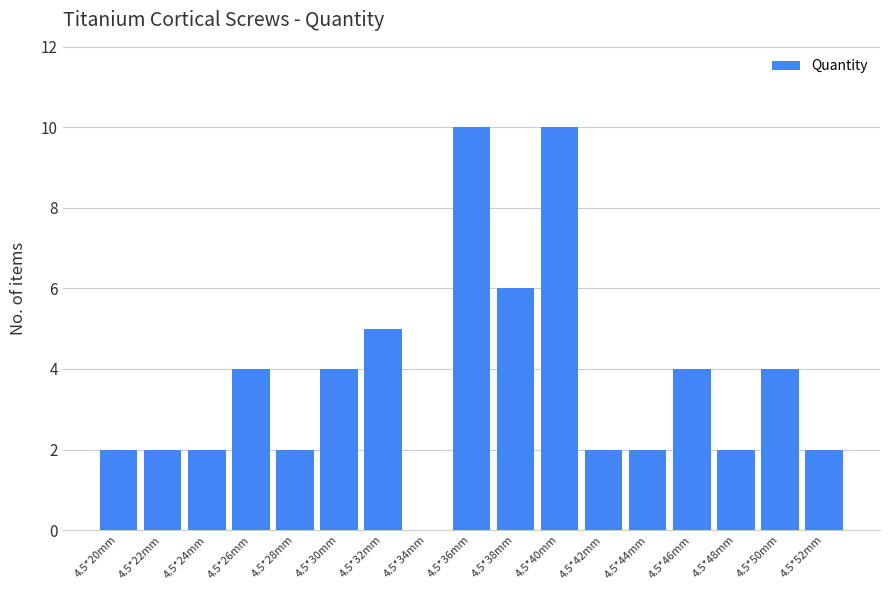

What is the sum of all values?

63